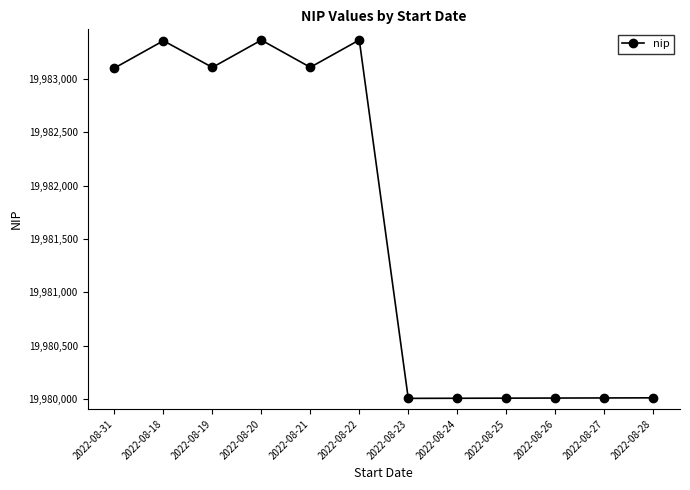

True or false: the data has more than 2 interior local peaks.

True